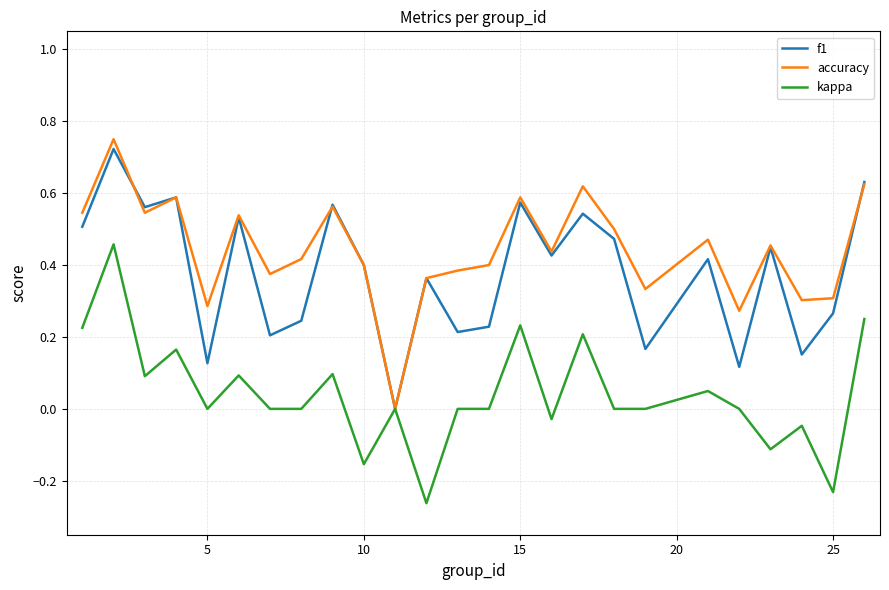

Does the chart display data point markers on the line(s)?

No